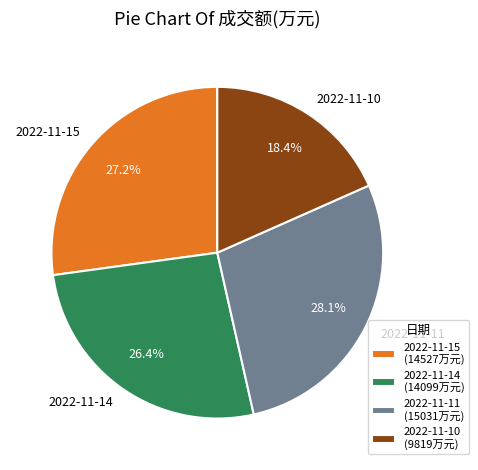

To the nearest percent, what is the combined percentage of 2022-11-10 and 2022-11-11?

46%